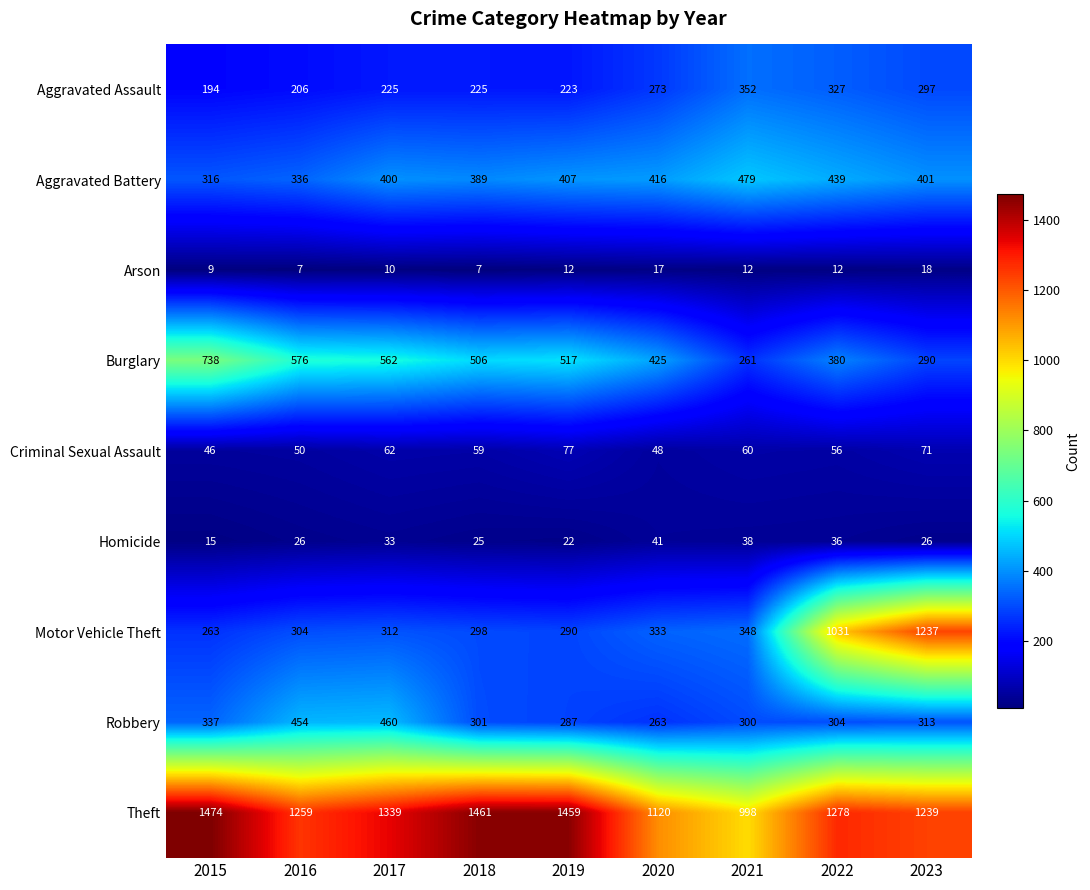

What is the difference between the Motor Vehicle Theft values at 2020 and 2022?

698